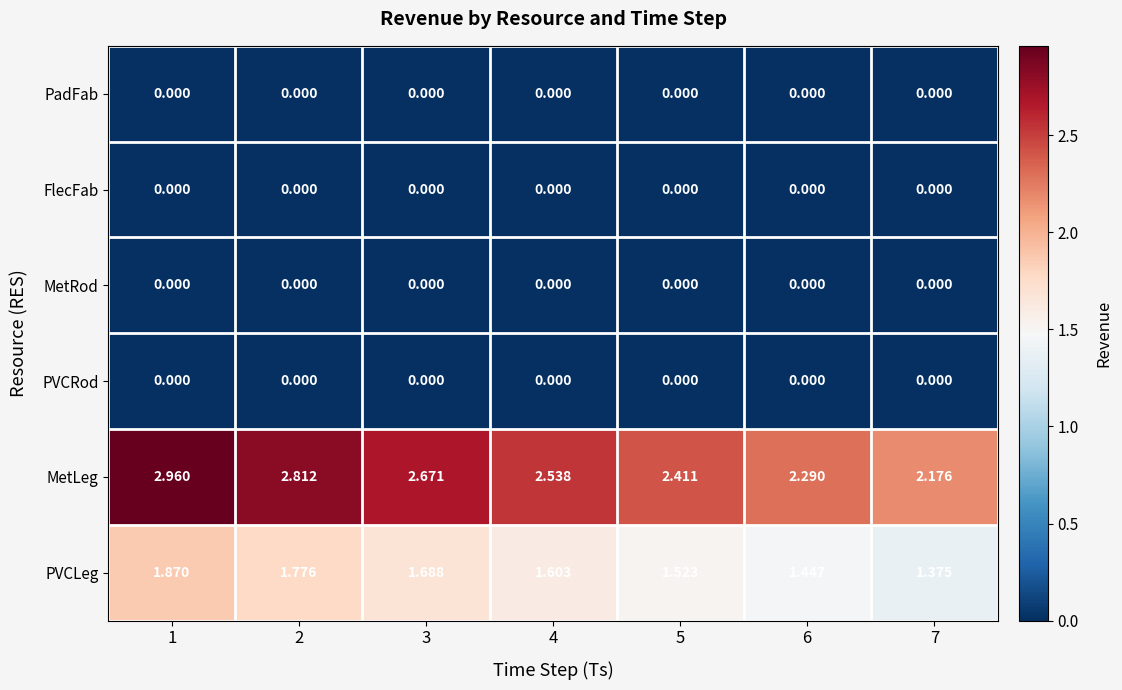

Which series has the largest range (max minus min)?

MetLeg